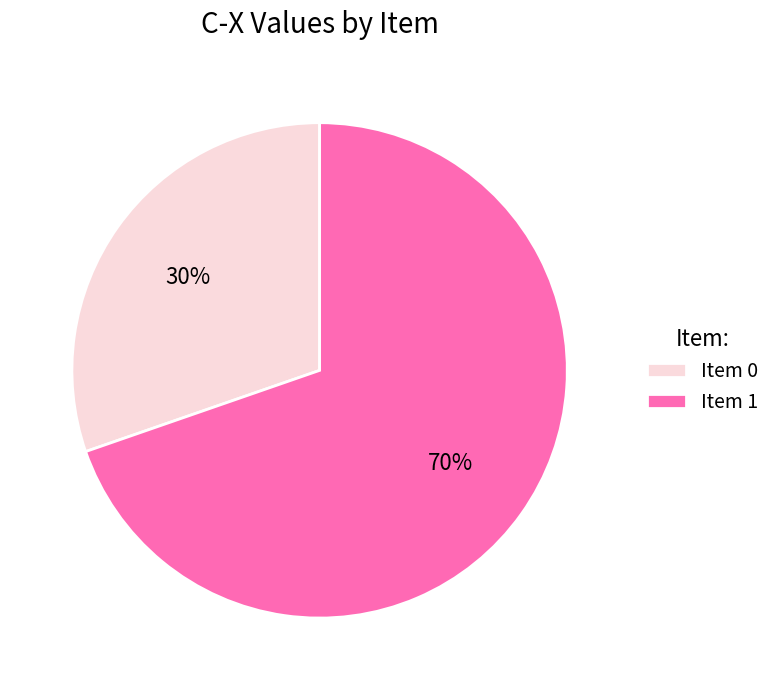

What is the ratio of the value at Item 0 to the value at Item 1?

0.4